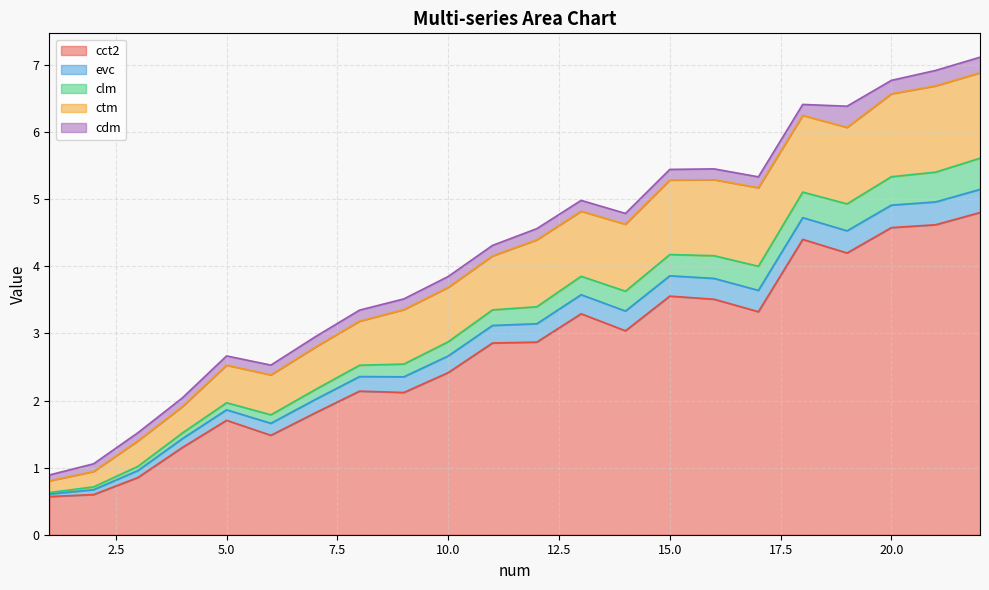

Does the chart have visible grid lines?

Yes